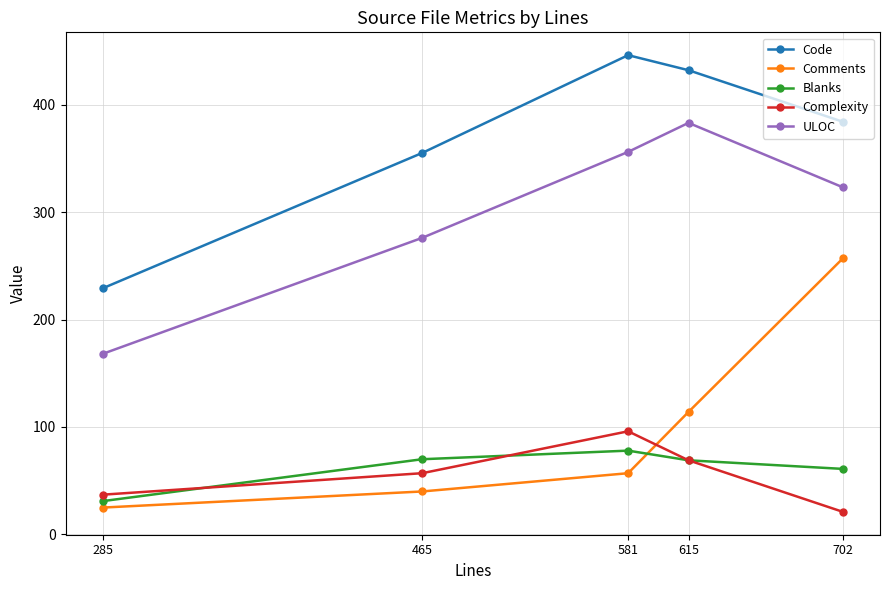

How many distinct data groups are displayed?

5